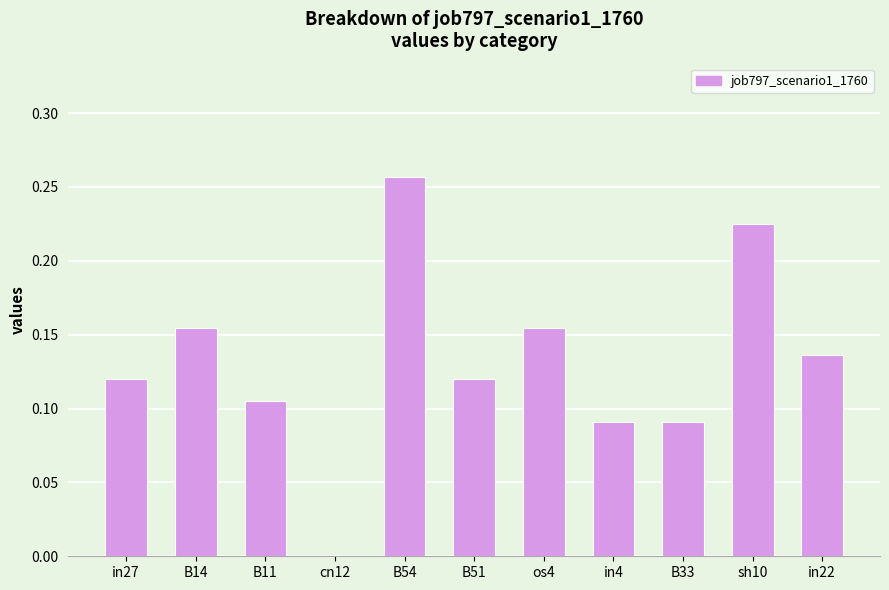

Between os4 and sh10, which is larger?

sh10